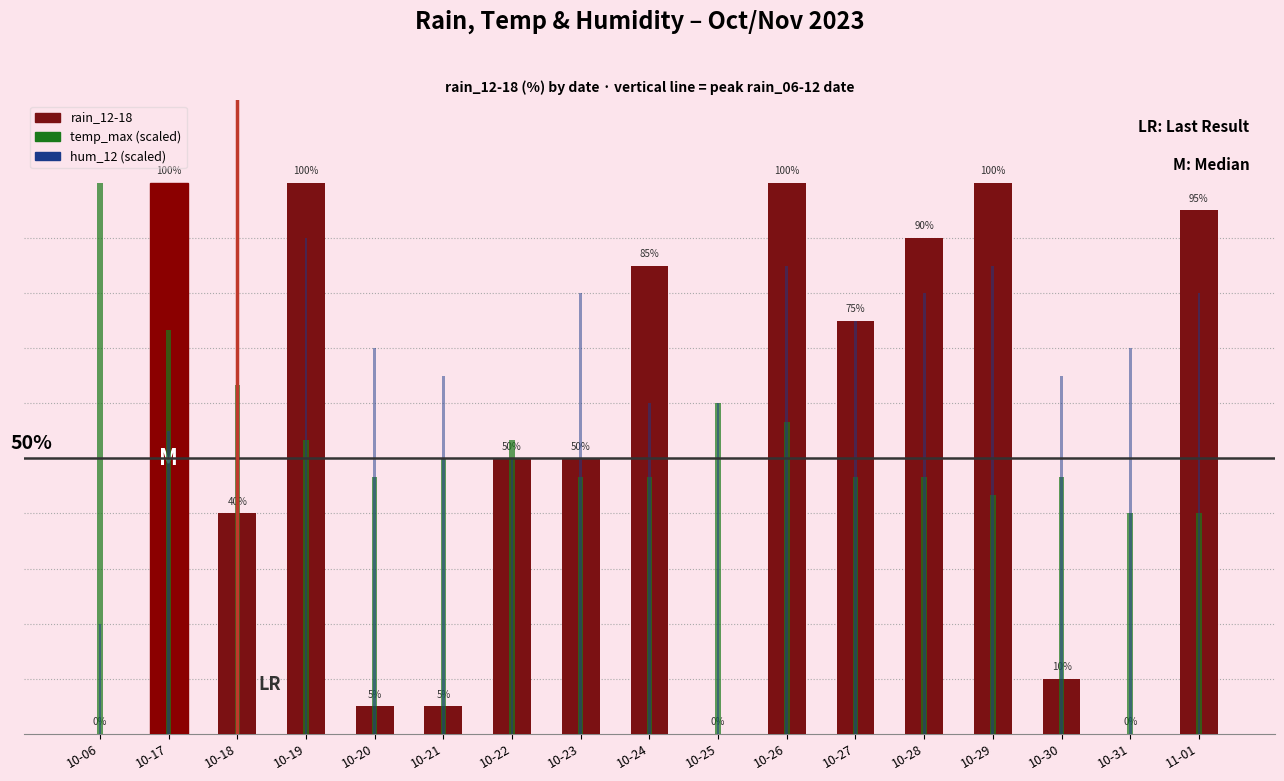

Rank the series at 10-25 from highest to lowest value.

temp_max, hum_12, rain_12-18